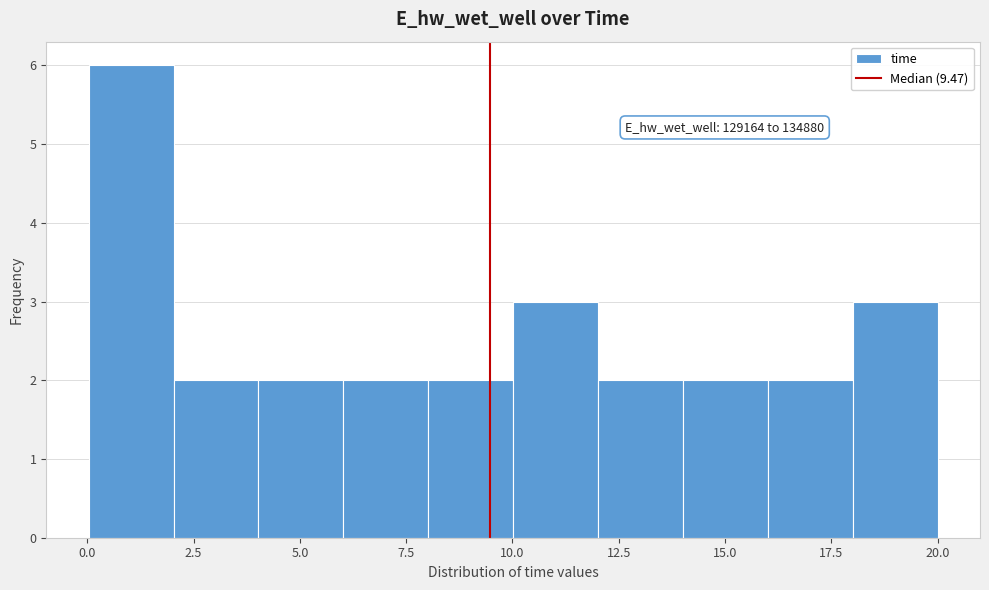

Around what value on the x-axis is the tallest bar? Give the approximate position of its centre, as read against the axis.

1.0